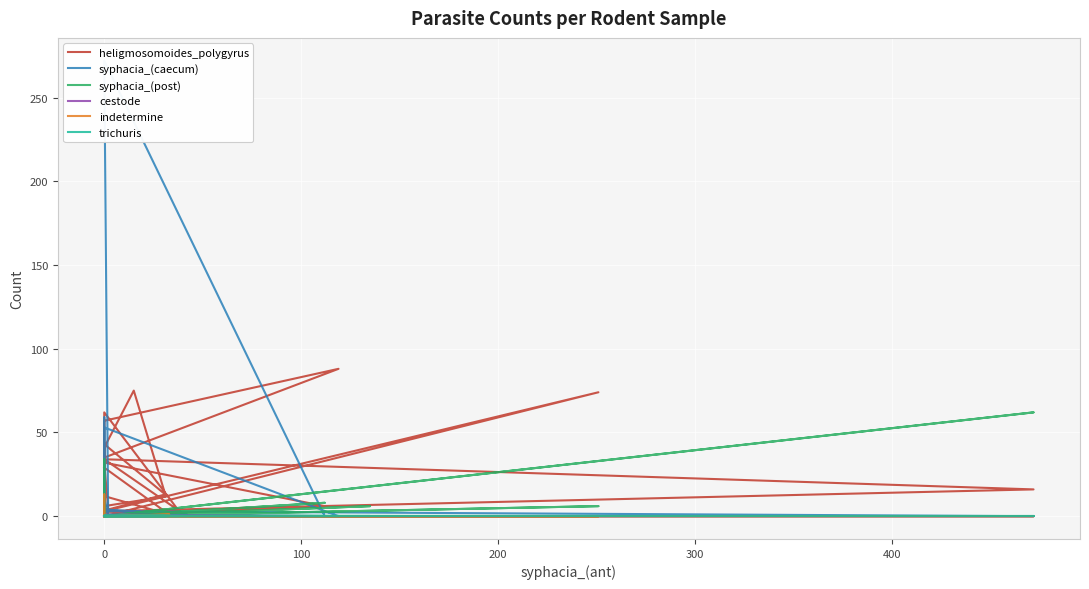

True or false: cestode and trichuris intersect in this chart.

False